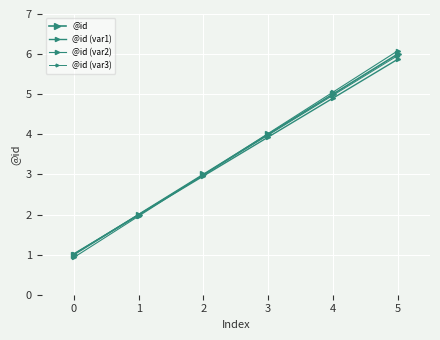

Count the number of categories in the chart.

6